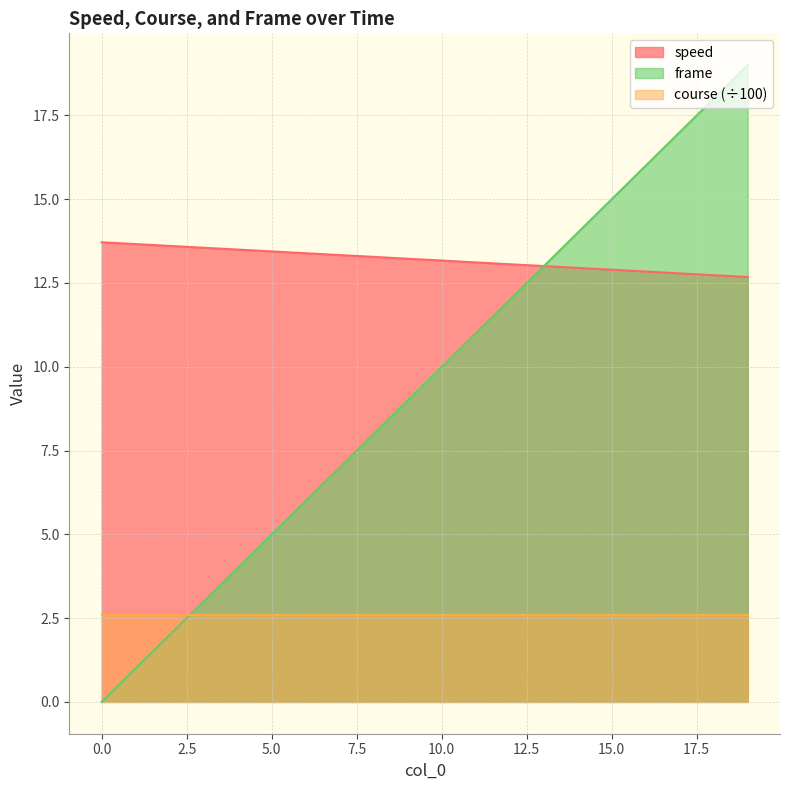

What is the approximate value of speed at 4?

13.5